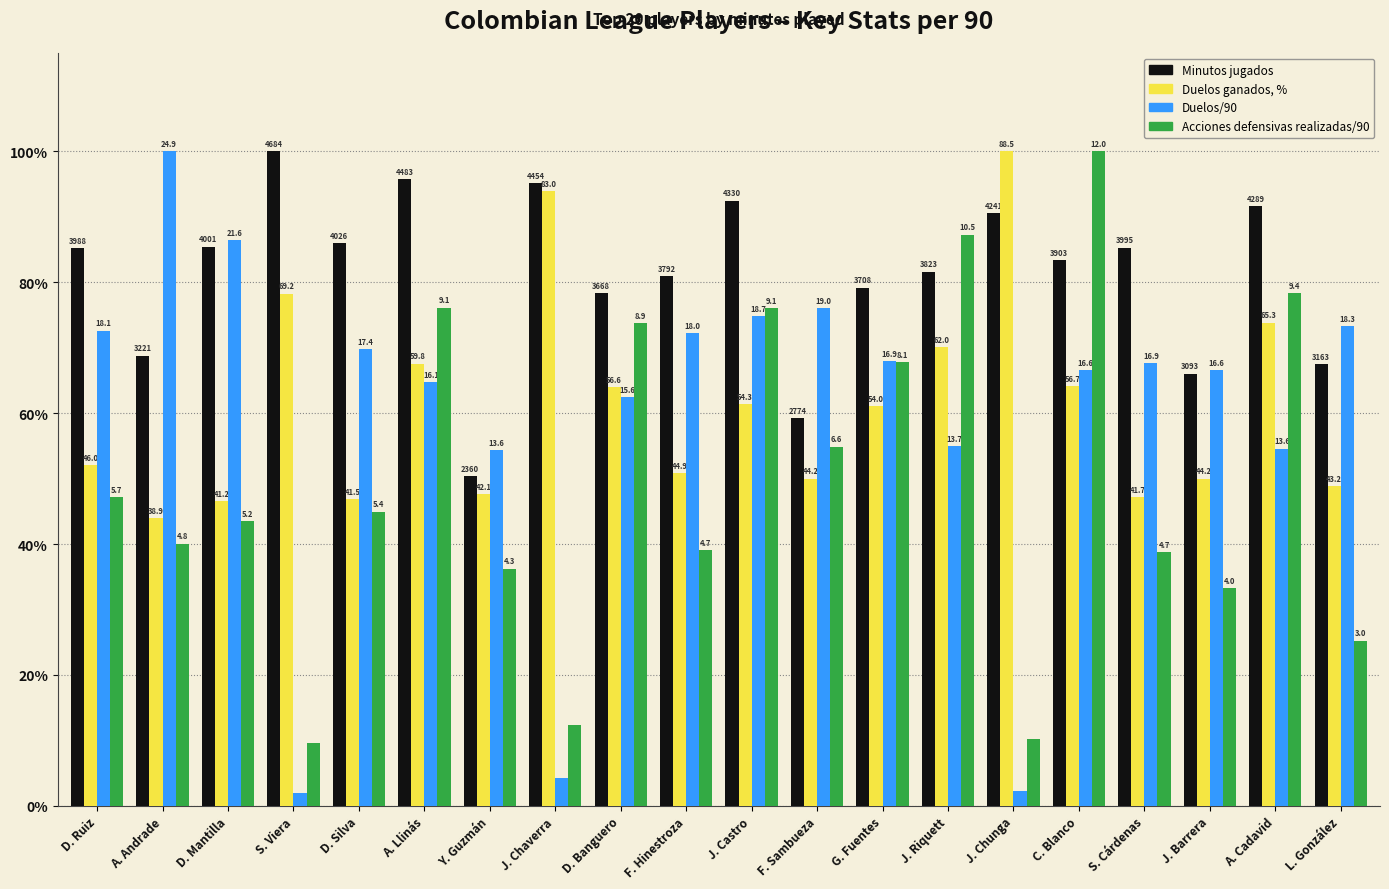

List the series in order of their peak value, highest first.

Minutos jugados, Duelos ganados, %, Duelos/90, Acciones defensivas realizadas/90